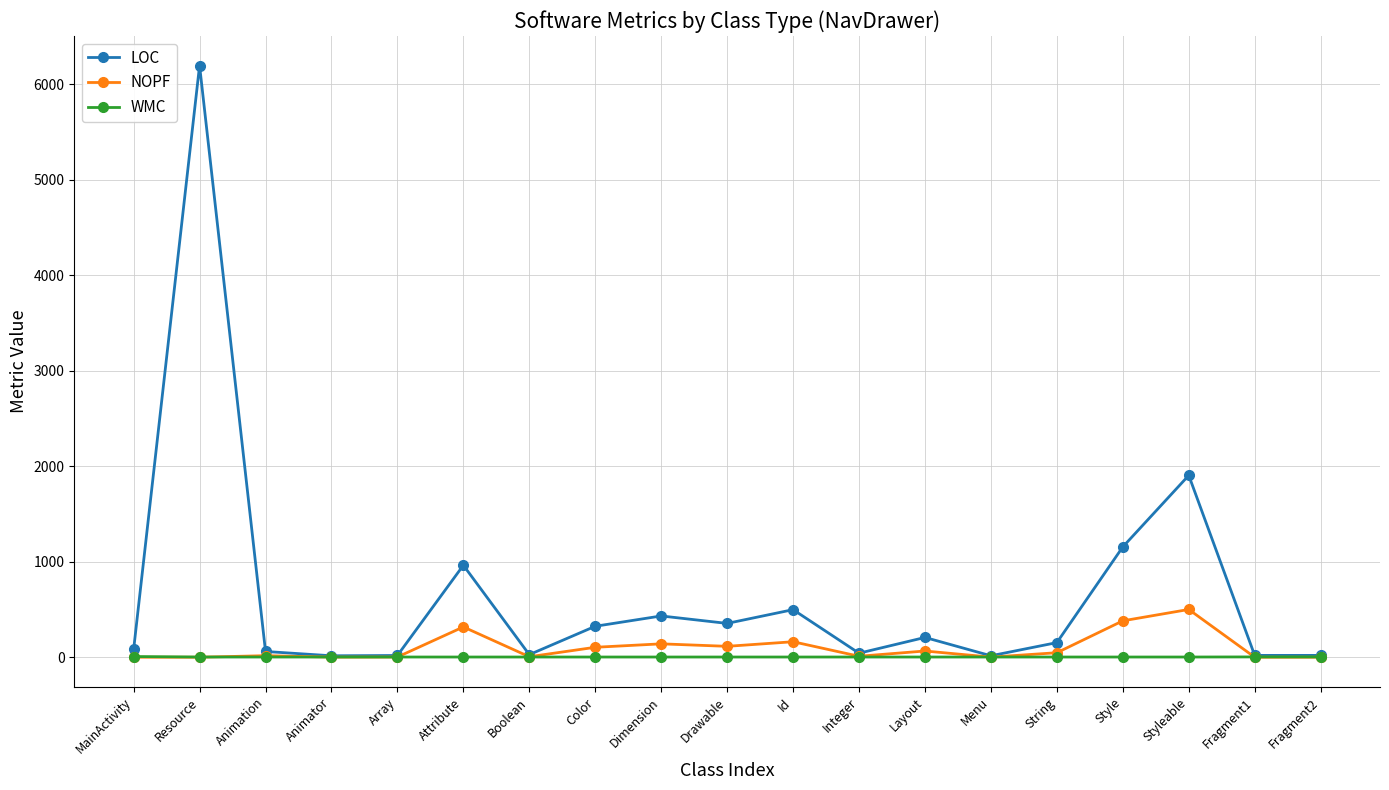

What is the greatest value displayed?

6195